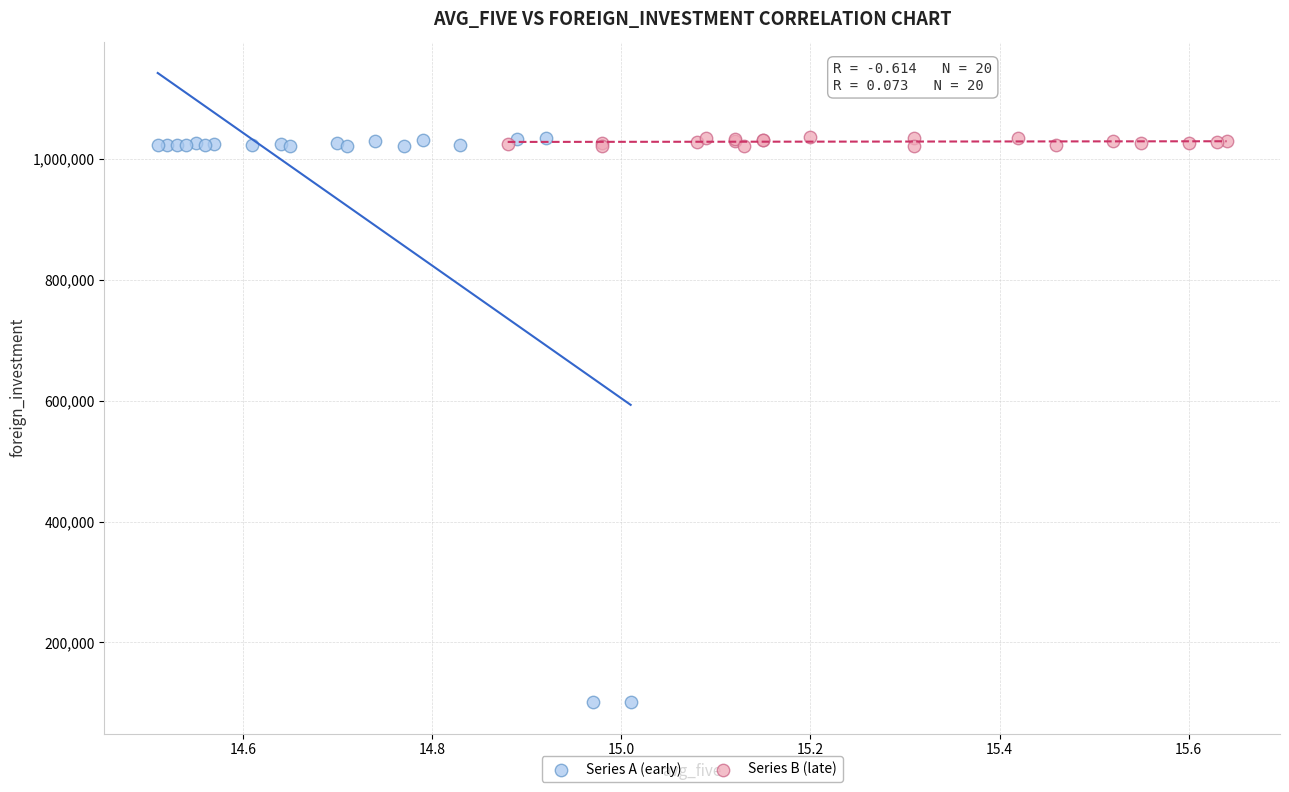

Which series has the largest Y range (max minus min)?

Series A (early)